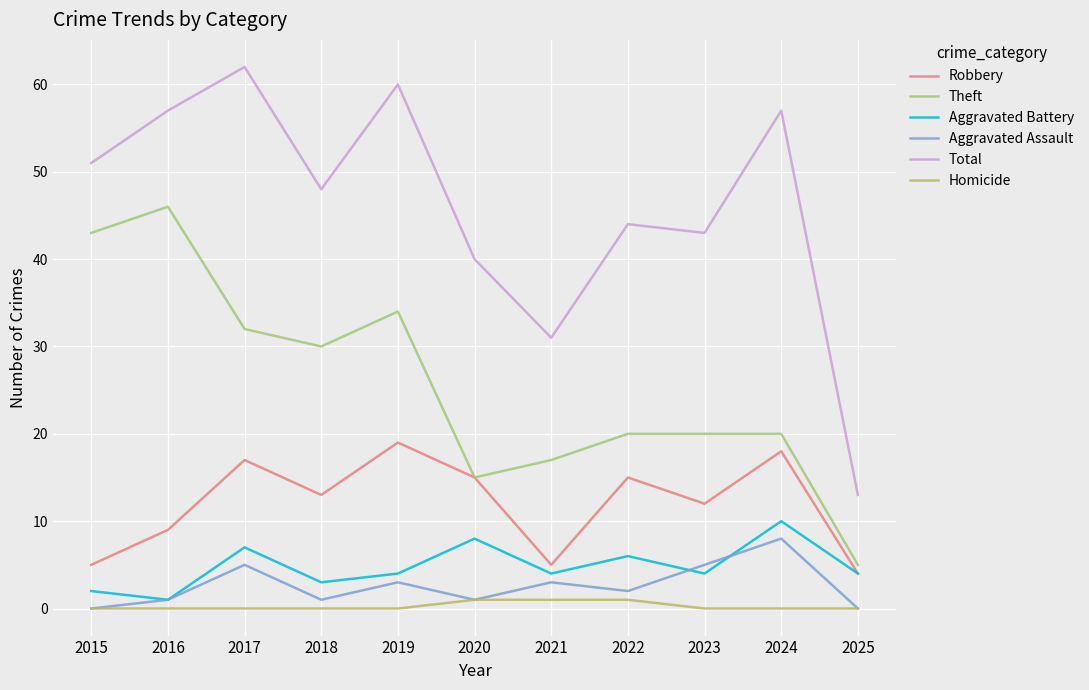

Rank the series by their maximum value, from highest to lowest.

Total, Theft, Robbery, Aggravated Battery, Aggravated Assault, Homicide